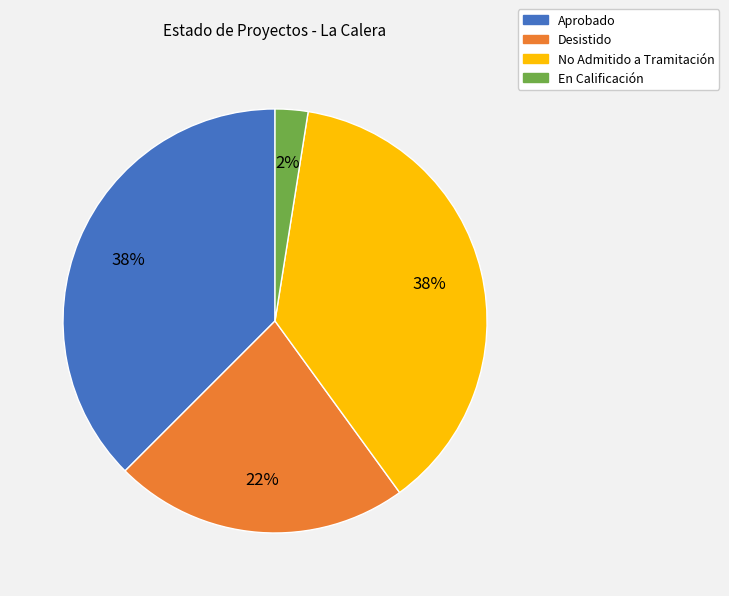

Which has a higher value, Desistido or En Calificación?

Desistido